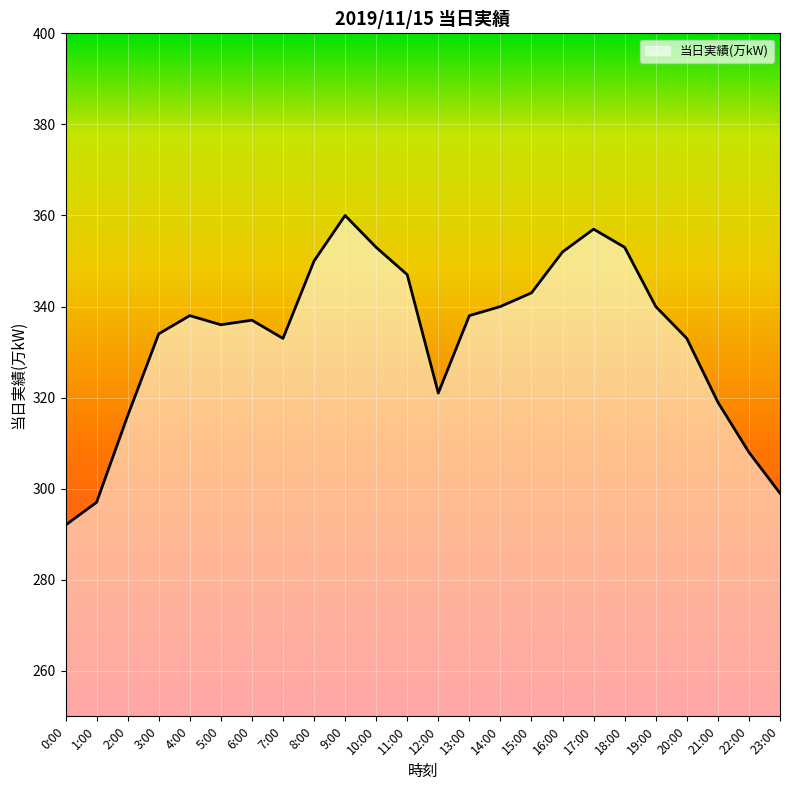

Where is the data nearest to the value 326?

12:00